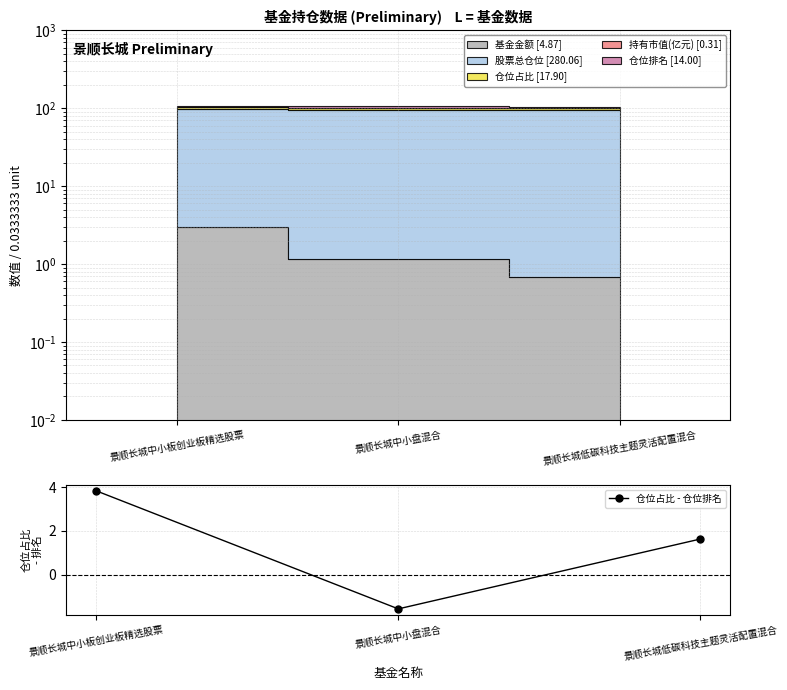

Rank the categories by value from lowest to highest.

景顺长城中小盘混合, 景顺长城低碳科技主题灵活配置混合, 景顺长城中小板创业板精选股票